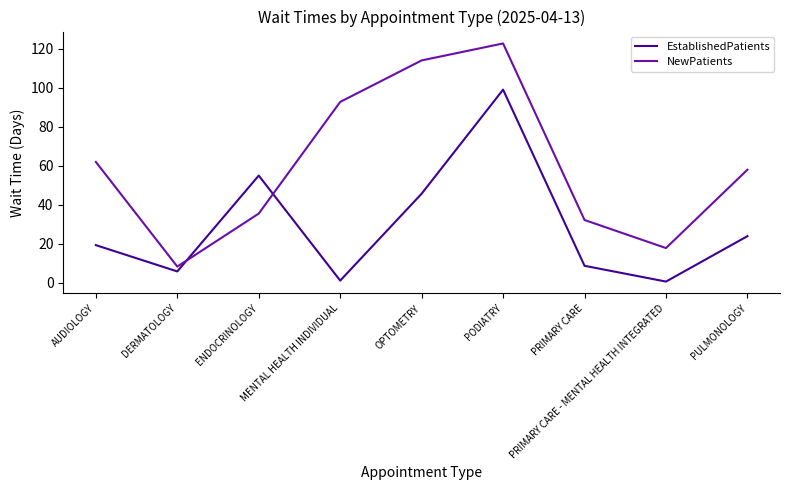

At which label is EstablishedPatients closest to 49?

OPTOMETRY